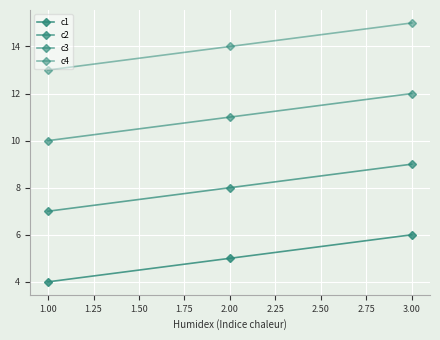

How many values in the c1 series are below 5?

1